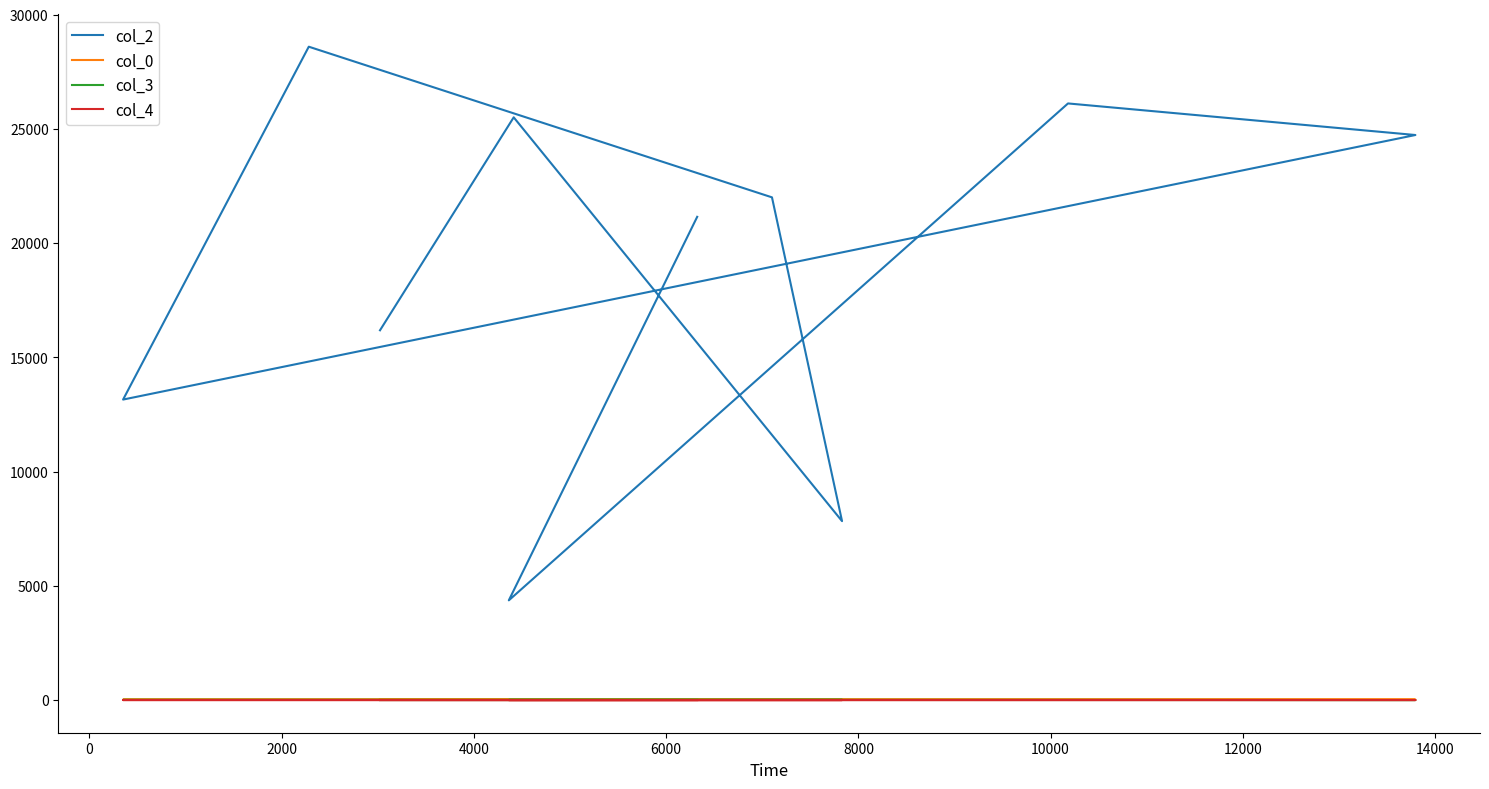

Which series changed the most between 10000 and 14000?

col_2